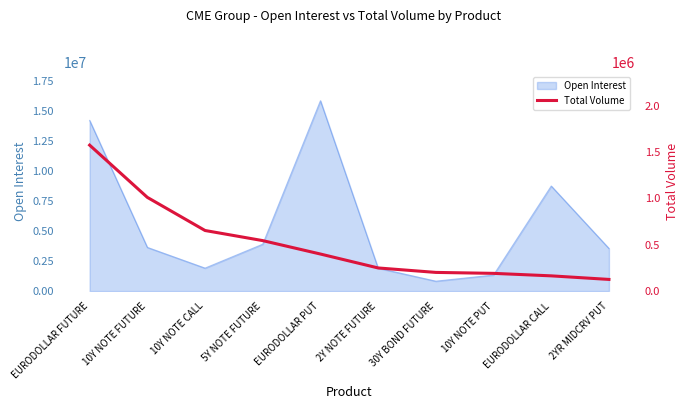

Which category has the lowest value in the Open Interest series?

30Y BOND FUTURE